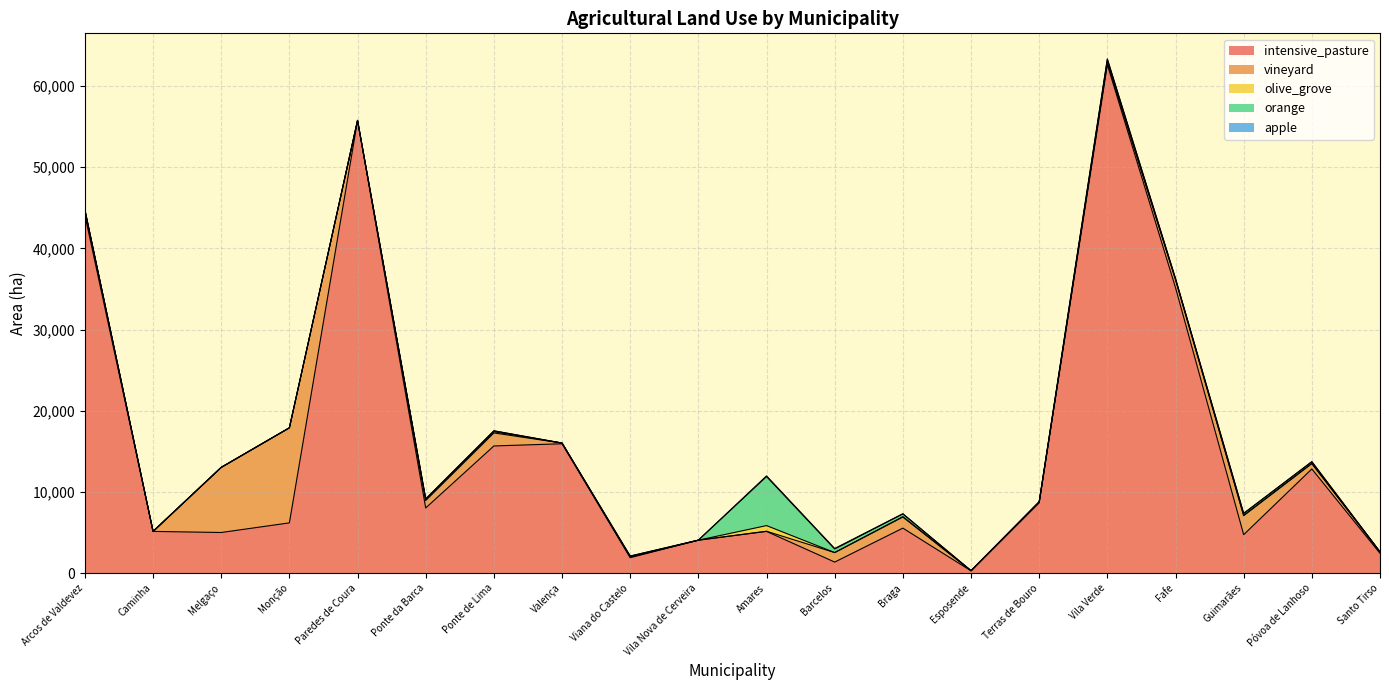

What is the label of the 3rd point from the left?

Melgaço